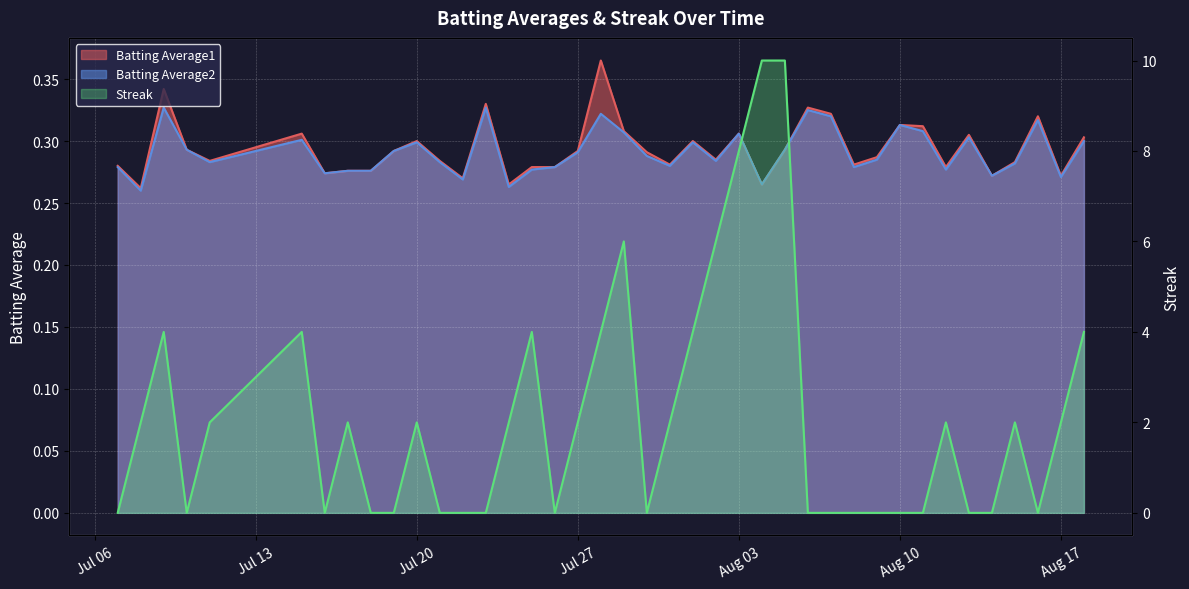

What is the total value across all series at 2010-07-10?

0.6